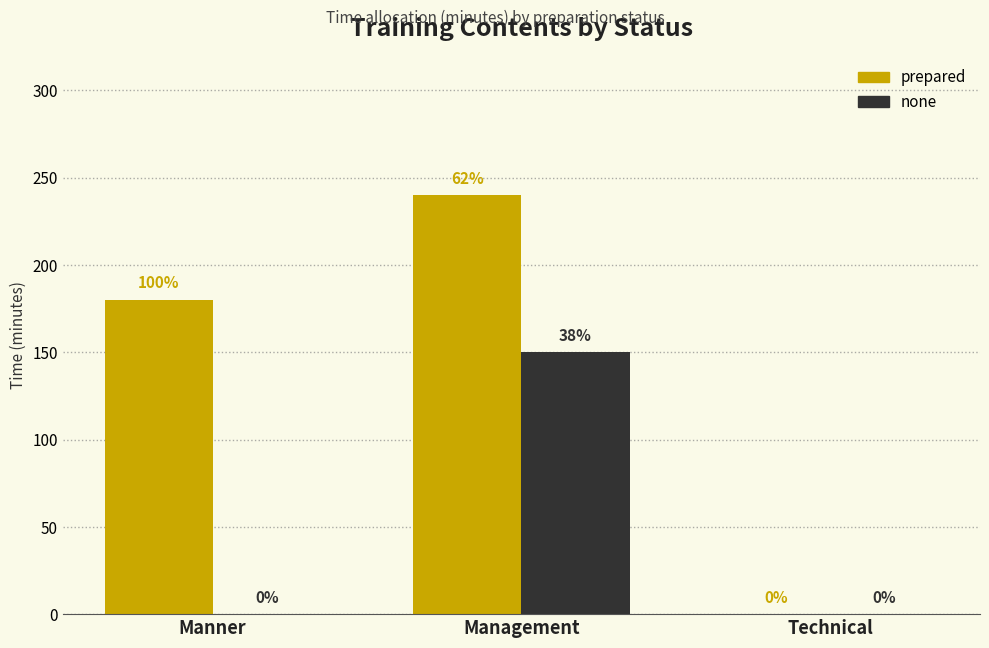

Reading left to right, extract all data points from this chart.

prepared: 180	240	0
none: 0	150	0